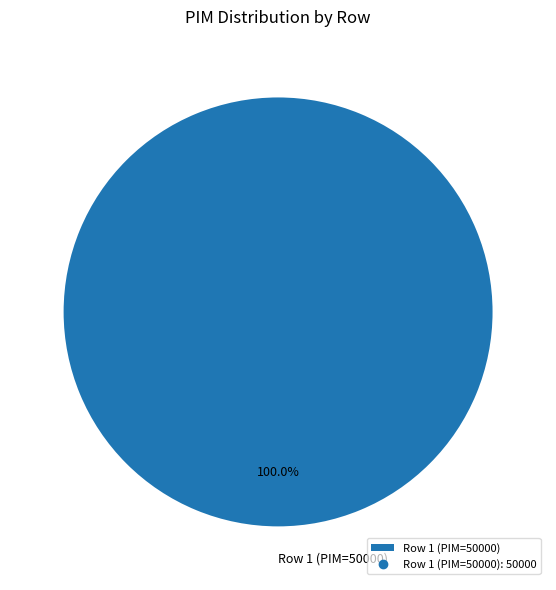

How many segments does this pie chart have?

1